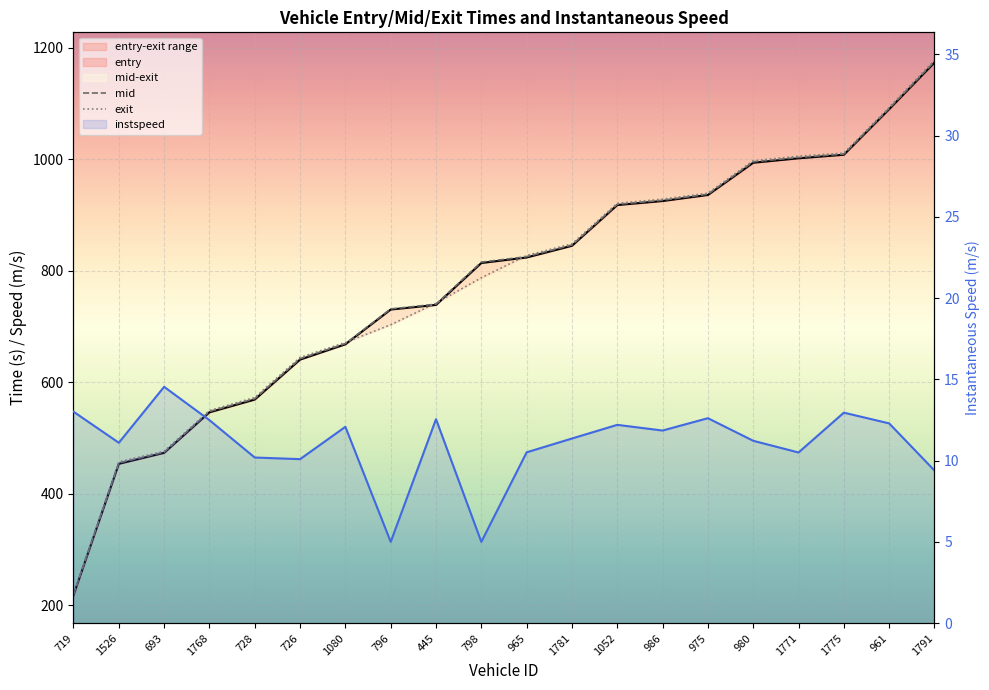

The mid series shows 547.5 at 1768. True or false?

True